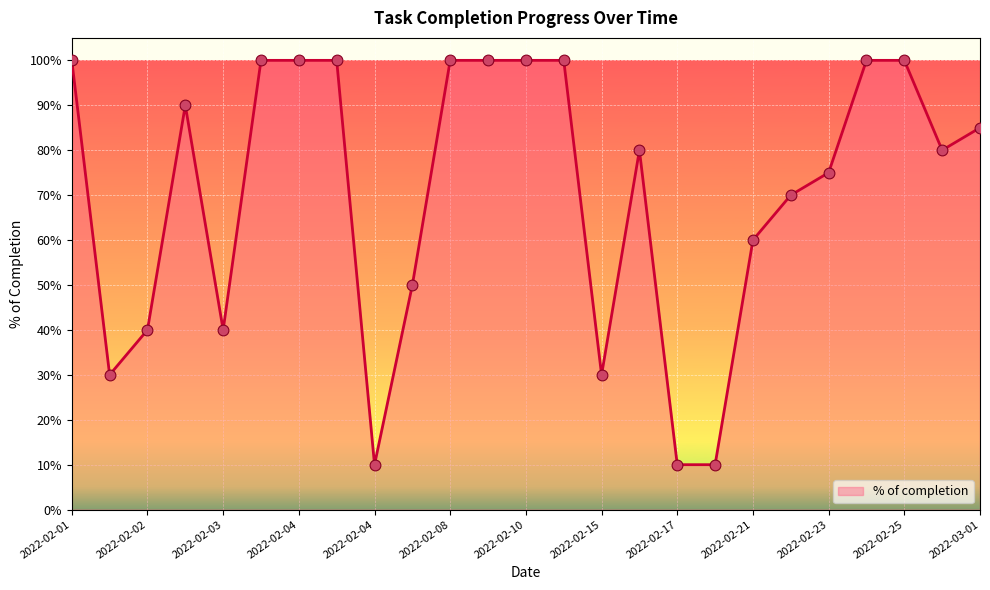

Does the chart have visible grid lines?

Yes